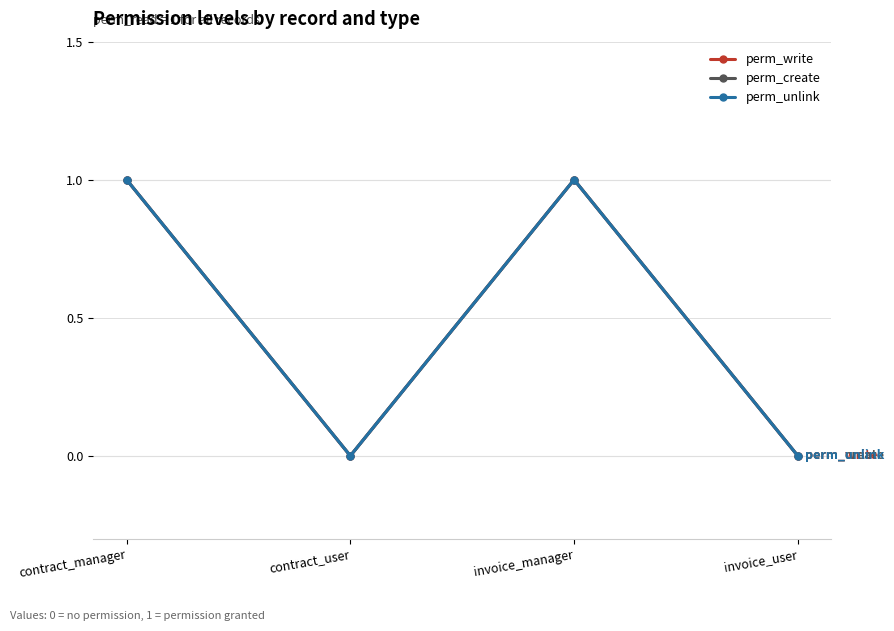

Reading left to right, transcribe all the data shown in this chart.

perm_write: 1	0	1	0
perm_create: 1	0	1	0
perm_unlink: 1	0	1	0